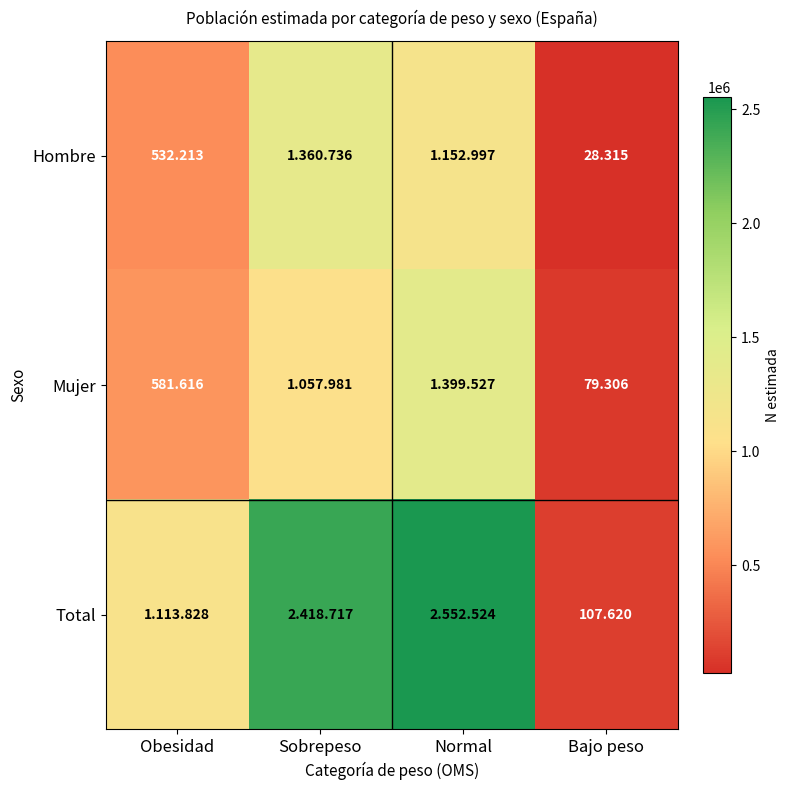

Rank the series at Bajo peso from highest to lowest value.

Total, Mujer, Hombre